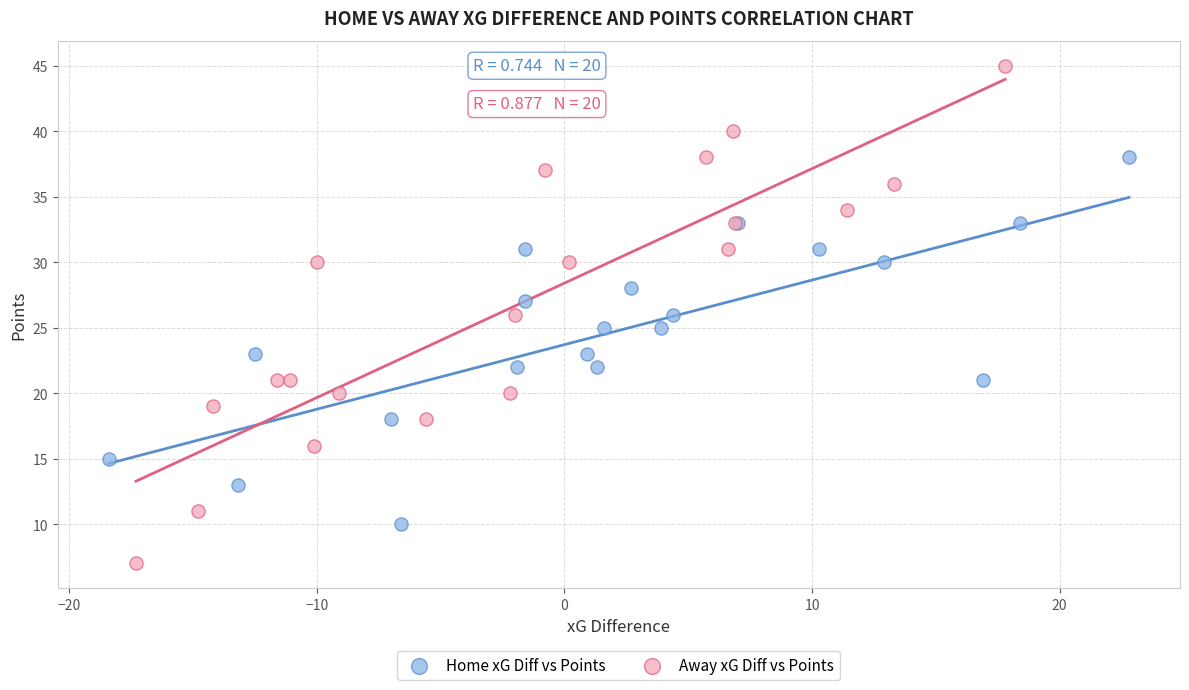

Which series contains the lowest Y value?

Away xG Diff vs Points